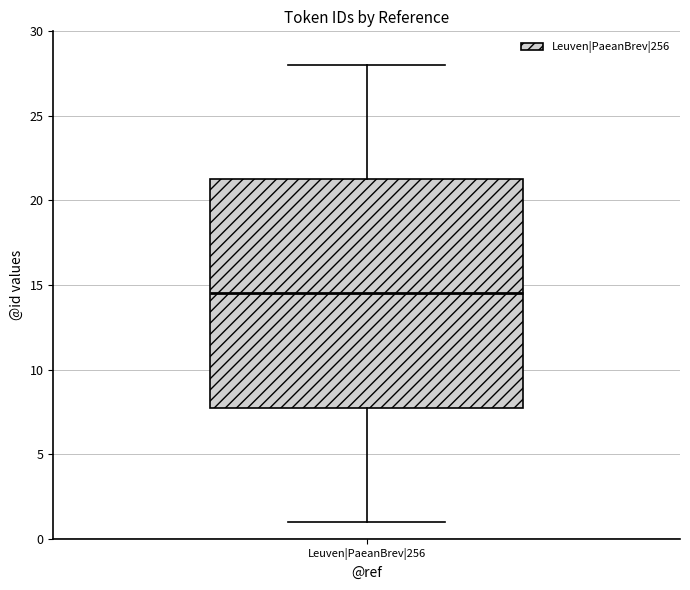

Transcribe this box plot: give where the median line is, the range the box spans, and where the two whiskers end, as read against the y-axis. The values are not printed on the chart, so give them approximately, as read against the axis.

median 14.5, box 8.0 to 21.5, whiskers 1.0 to 28.0